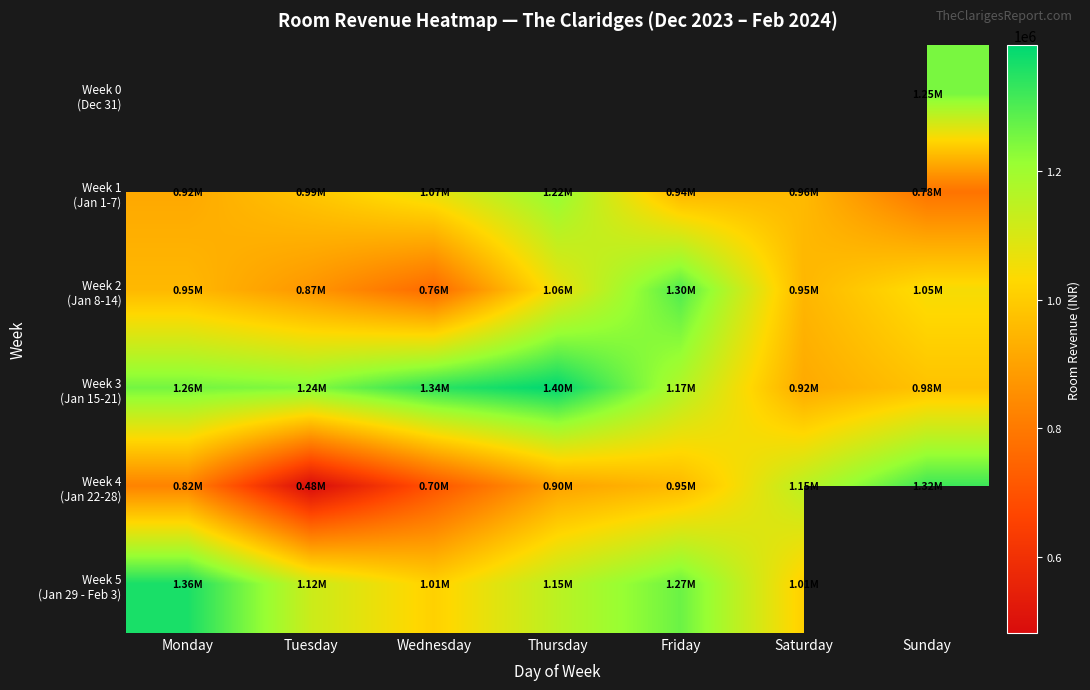

Which series changed the most between Friday and Sunday?

Week 4 (Jan 22-28)